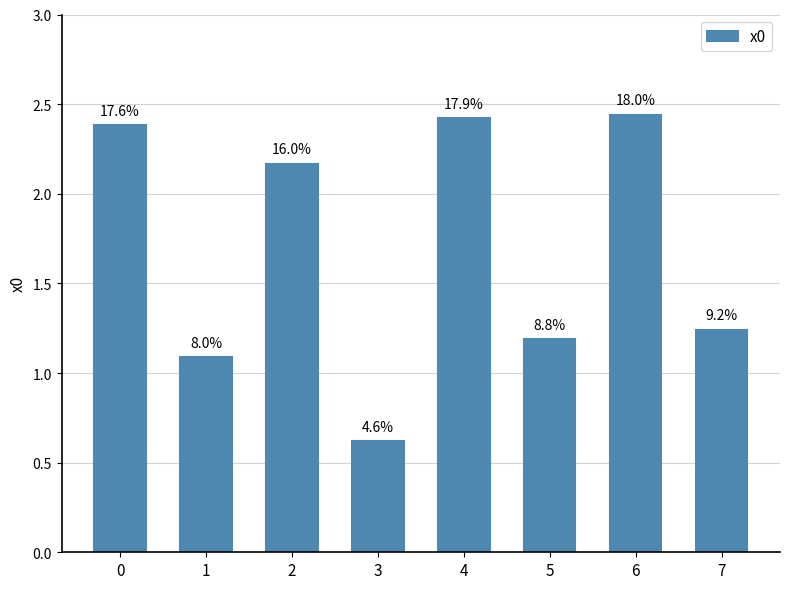

How many bars are there in total?

8